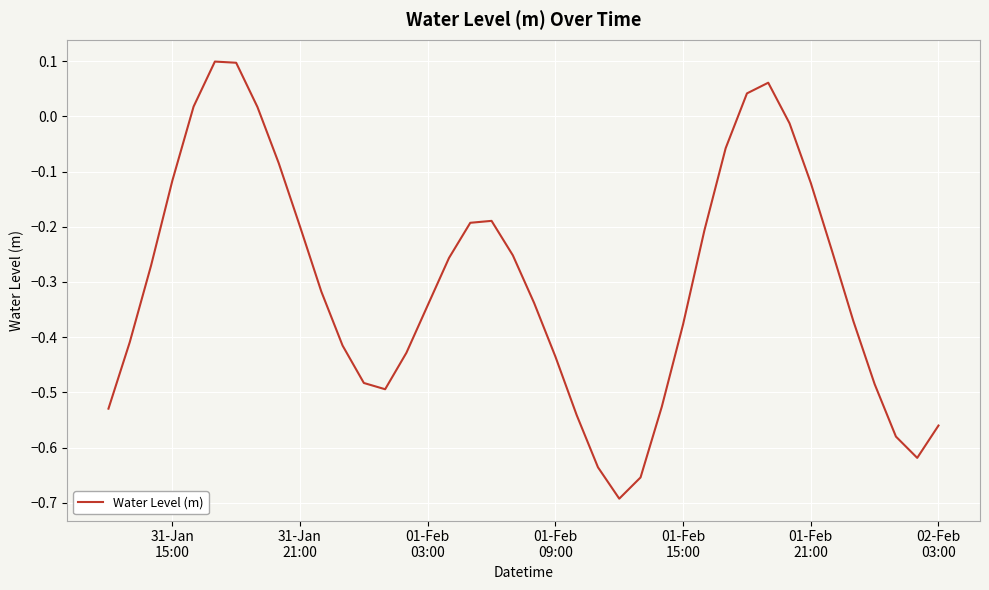

What is the difference between the maximum and minimum values?

0.8